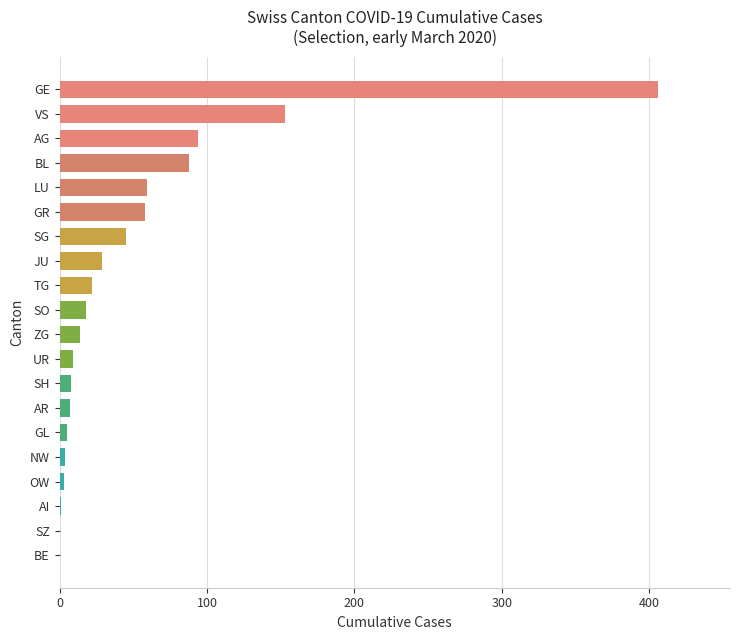

The chart shows a value of 0 at BE. True or false?

True